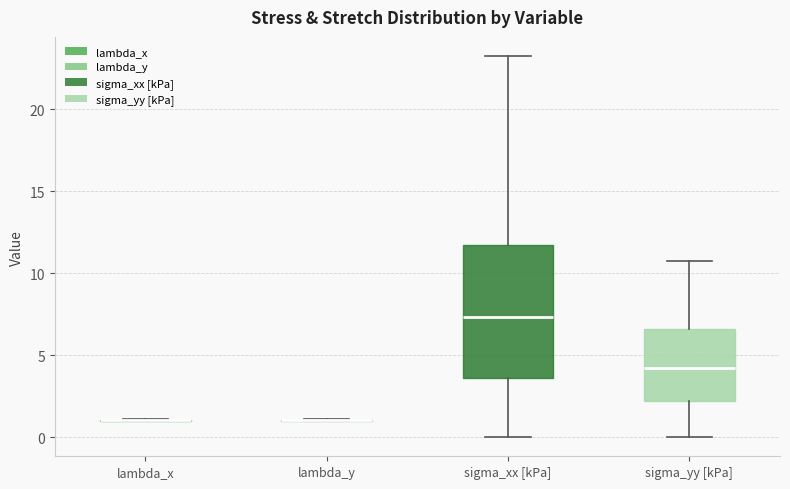

Reading left to right, transcribe this box plot: for each box, give where its median line is, the range the box spans, and where its two whiskers end, as read against the y-axis. The values are not printed on the chart, so give them approximately, as read against the axis.

lambda_x: box collapsed to a line at 1.0, whiskers 1.0 to 1.0
lambda_y: box collapsed to a line at 1.0, whiskers 1.0 to 1.0
sigma_xx [kPa]: median 7.5, box 3.5 to 11.5, whiskers 0.0 to 23.5
sigma_yy [kPa]: median 4.0, box 2.0 to 6.5, whiskers 0.0 to 11.0